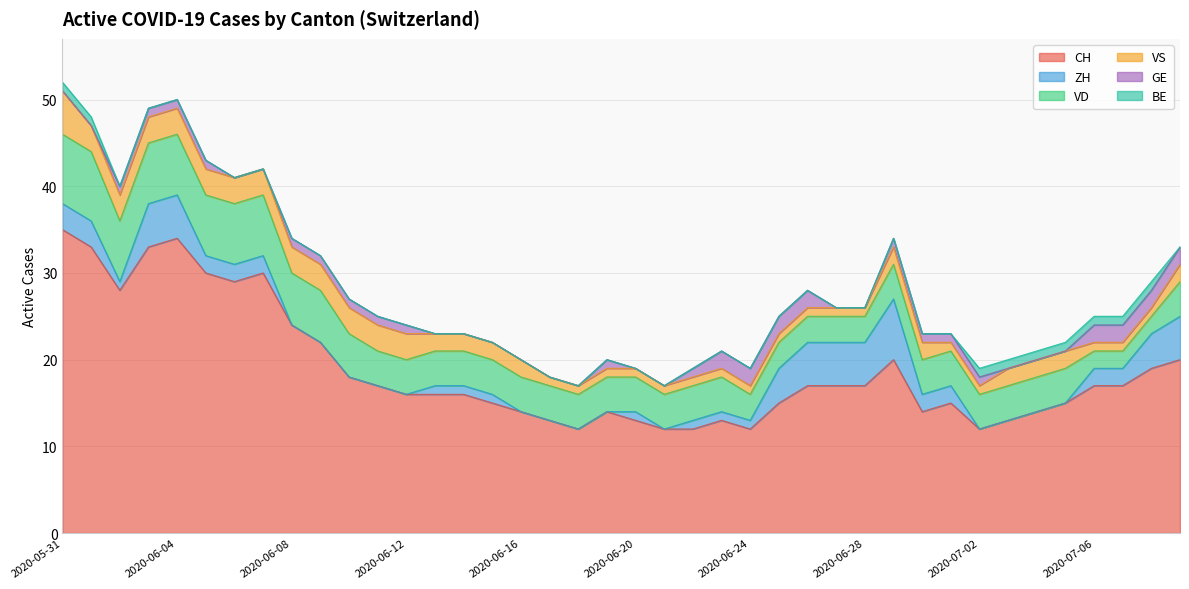

How many data points in CH are above 17?

14